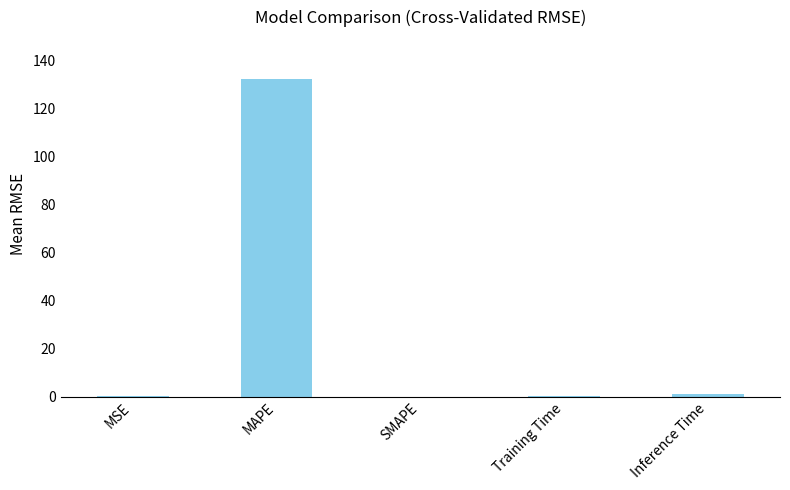

The chart shows a value of 212.5 at MAPE. True or false?

False